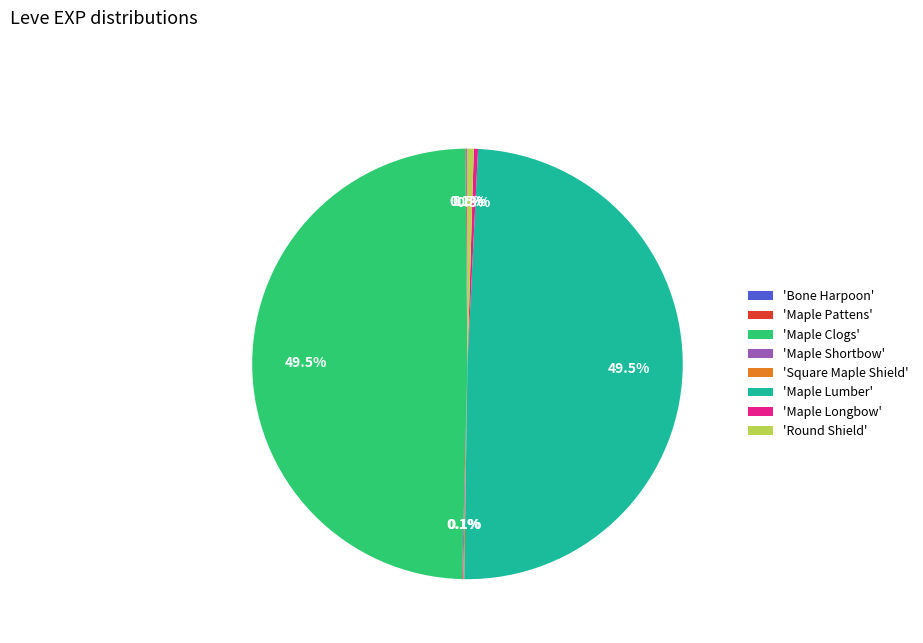

Does any single category account for the majority?

No